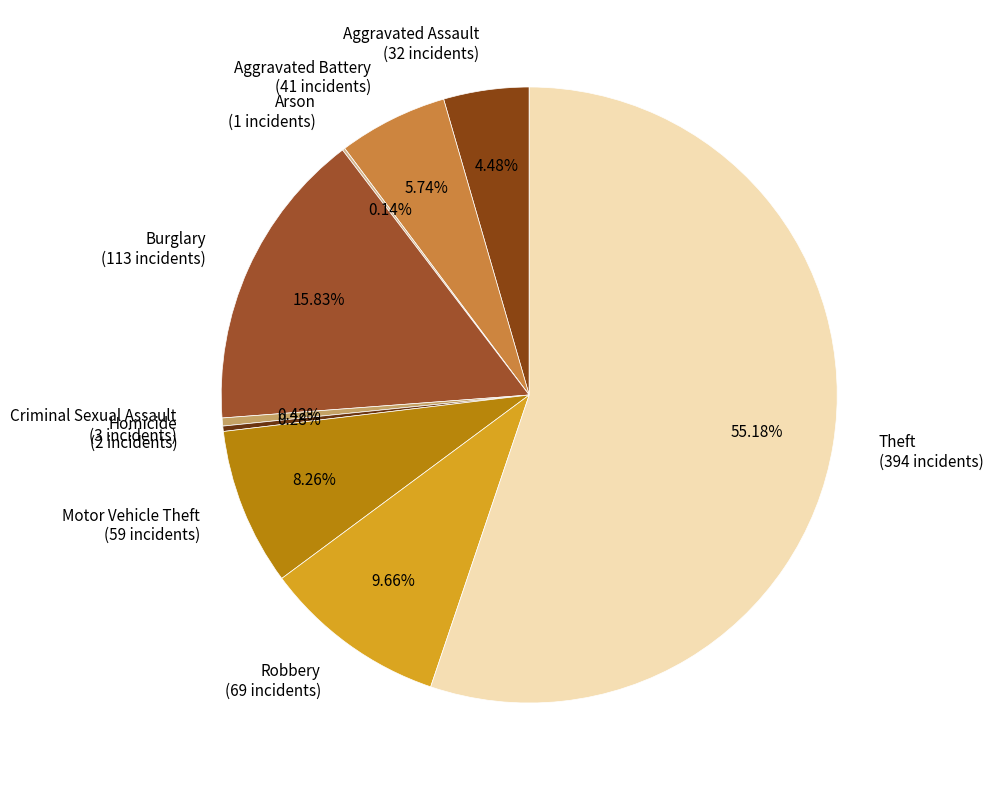

To the nearest percent, what is the difference between the largest and smallest slice percentages?

55%